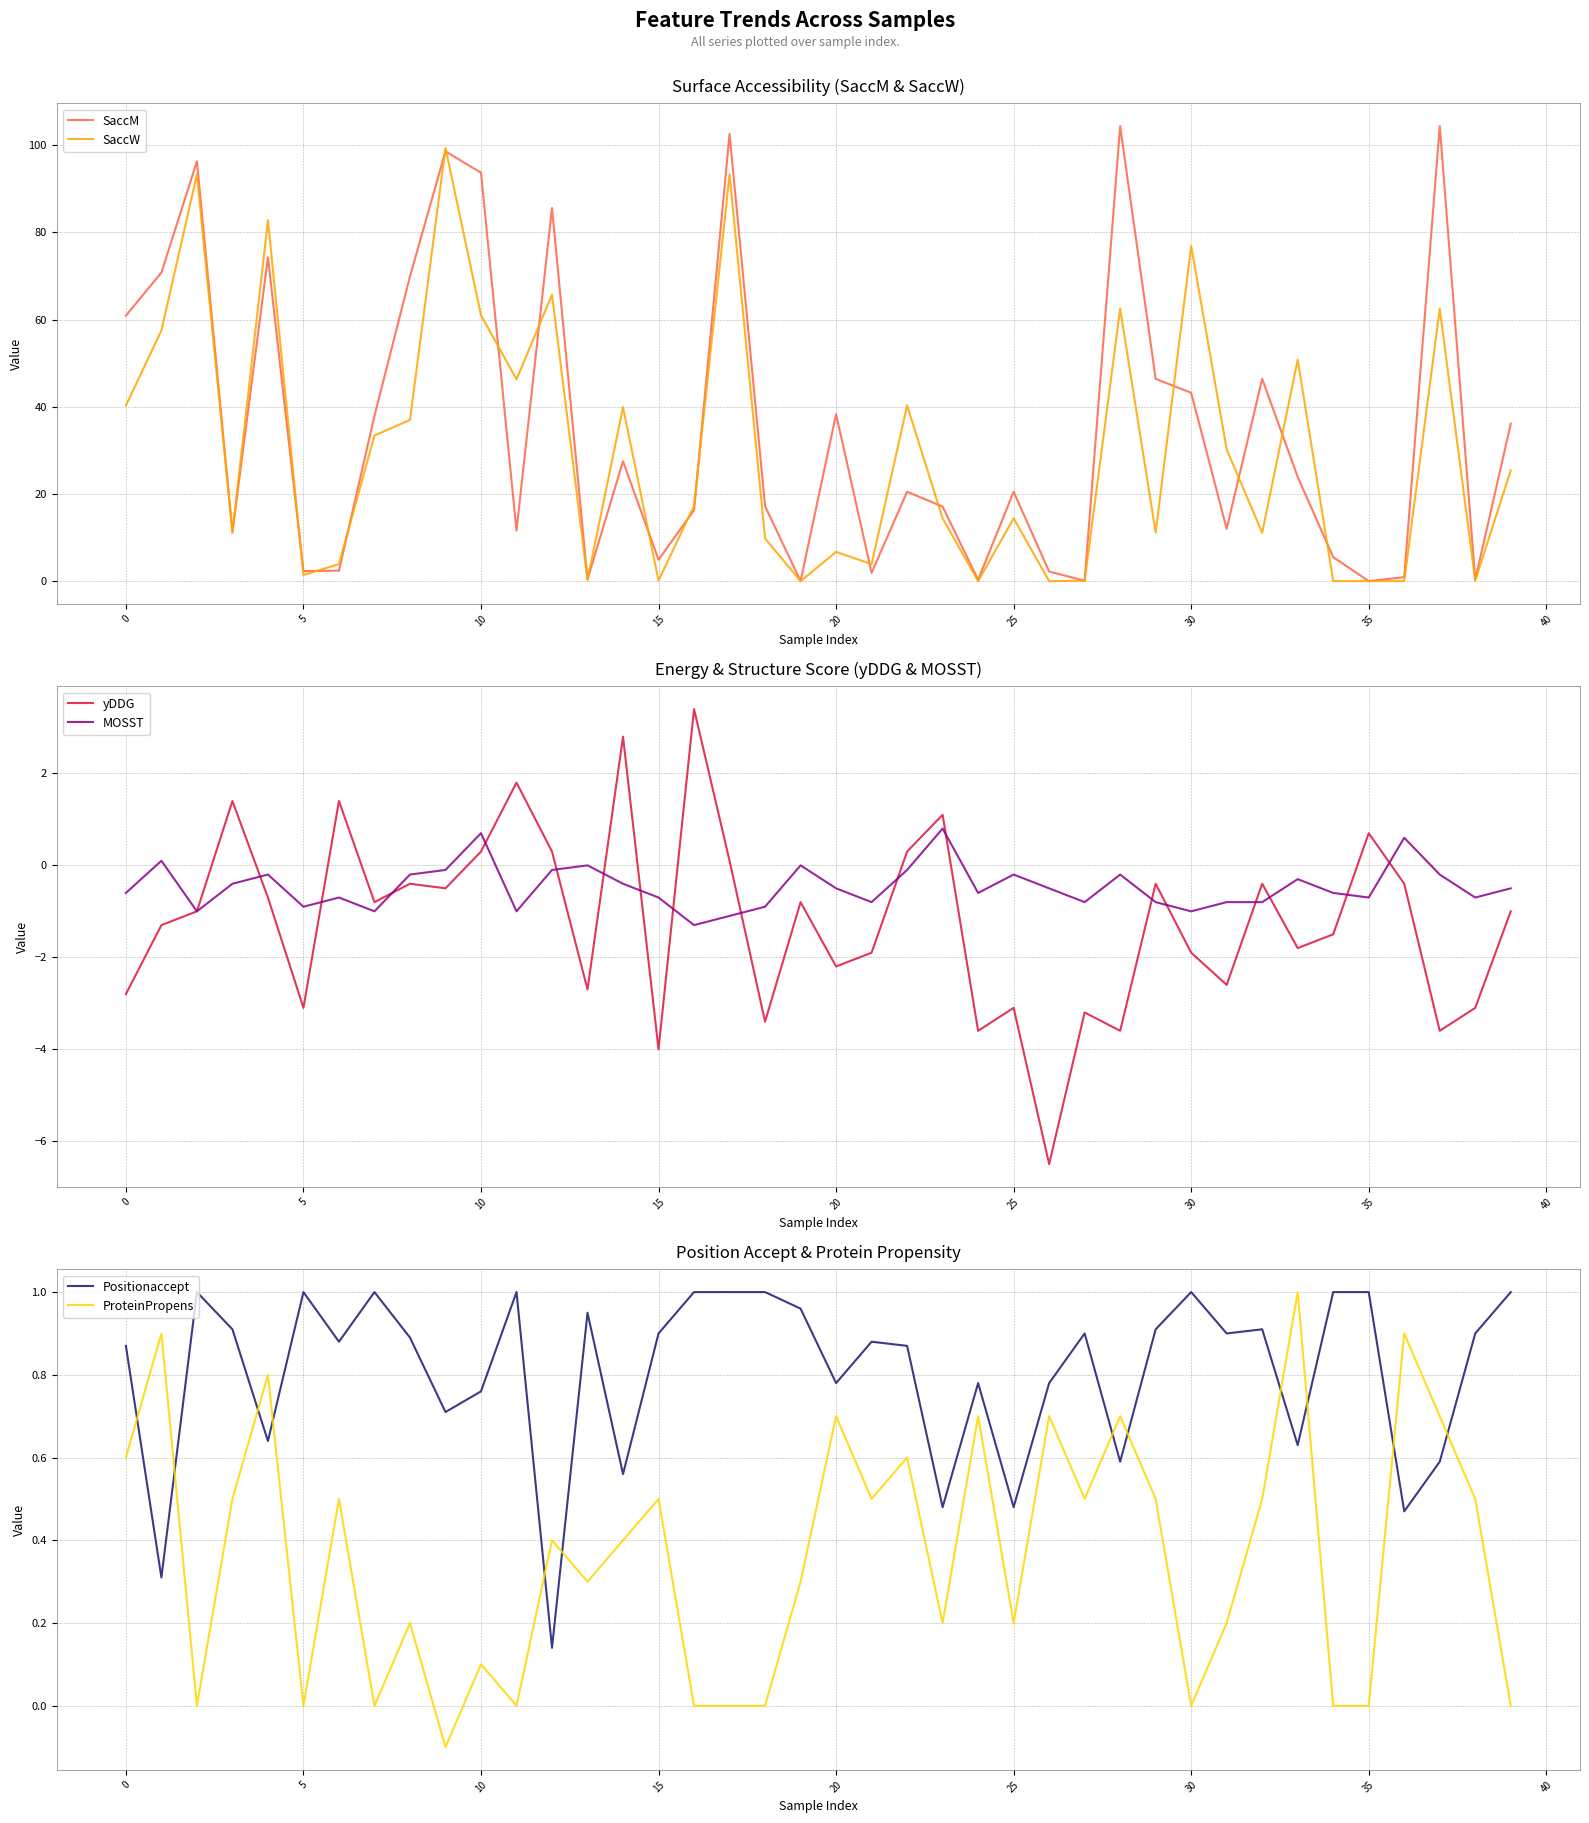

What is the sum of the ProteinPropens values at 15 and 14?

0.9